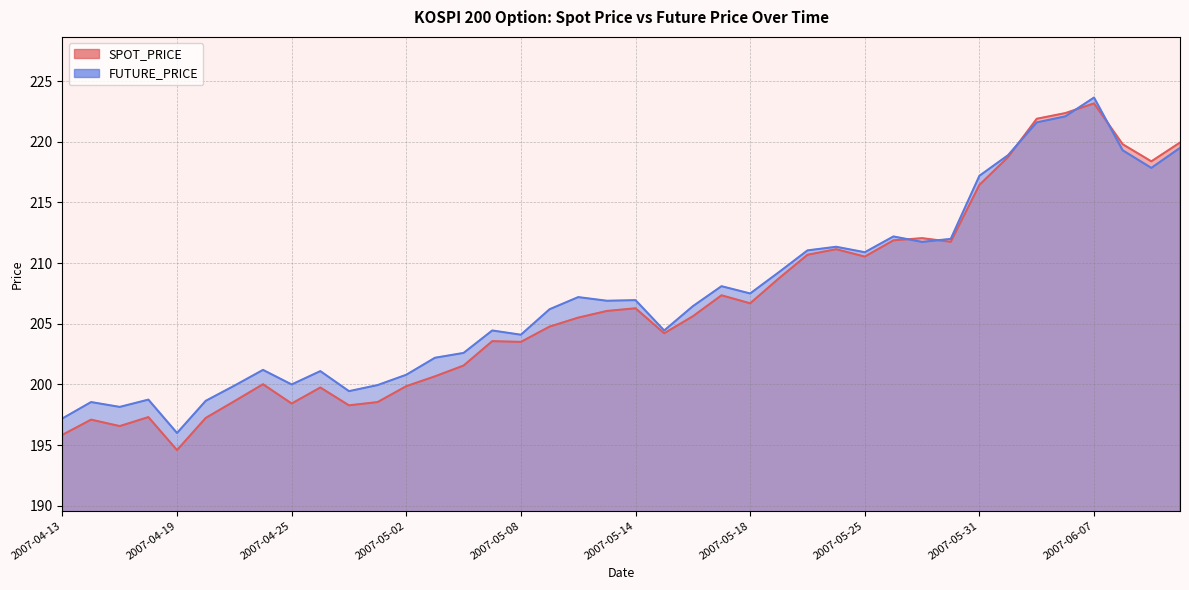

Rank the categories by FUTURE_PRICE value from lowest to highest.

2007-04-19, 2007-04-13, 2007-04-17, 2007-04-16, 2007-04-20, 2007-04-18, 2007-04-27, 2007-04-23, 2007-04-30, 2007-04-25, 2007-05-02, 2007-04-26, 2007-04-24, 2007-05-03, 2007-05-04, 2007-05-08, 2007-05-07, 2007-05-15, 2007-05-09, 2007-05-16, 2007-05-11, 2007-05-14, 2007-05-10, 2007-05-18, 2007-05-17, 2007-05-21, 2007-05-25, 2007-05-22, 2007-05-23, 2007-05-29, 2007-05-30, 2007-05-28, 2007-05-31, 2007-06-11, 2007-06-01, 2007-06-08, 2007-06-12, 2007-06-04, 2007-06-05, 2007-06-07